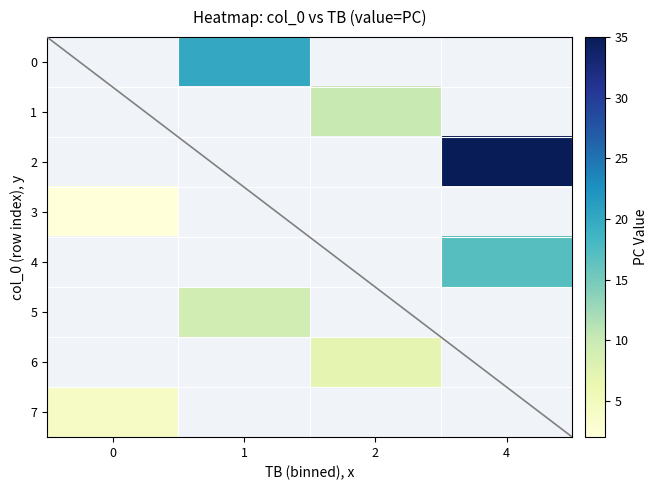

How many values in row_2 are above zero?

1